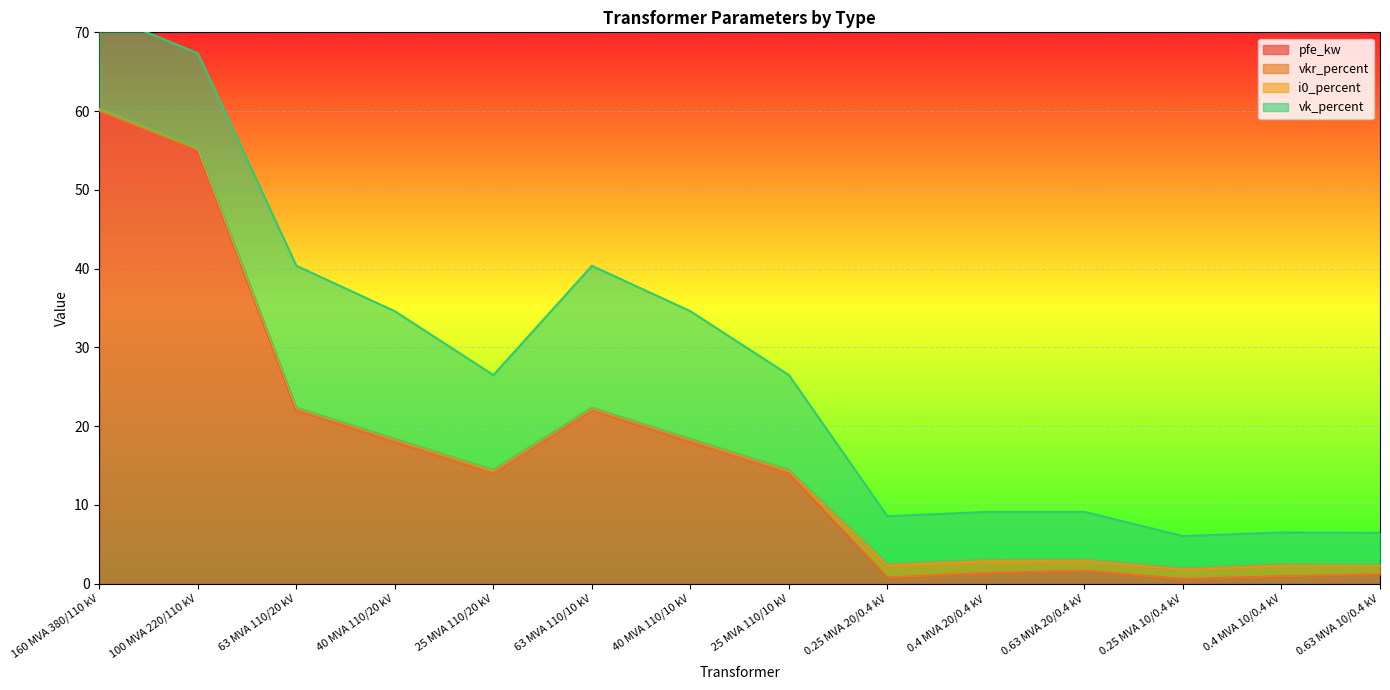

How many lines are shown in the chart?

4